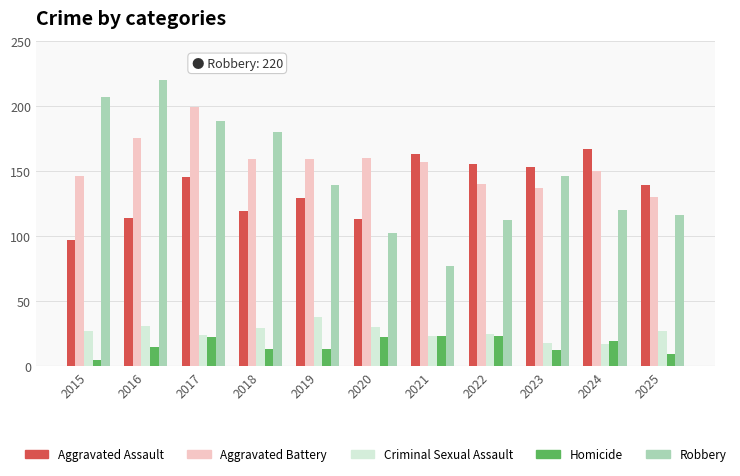

What is the average value of the Aggravated Battery series?

156